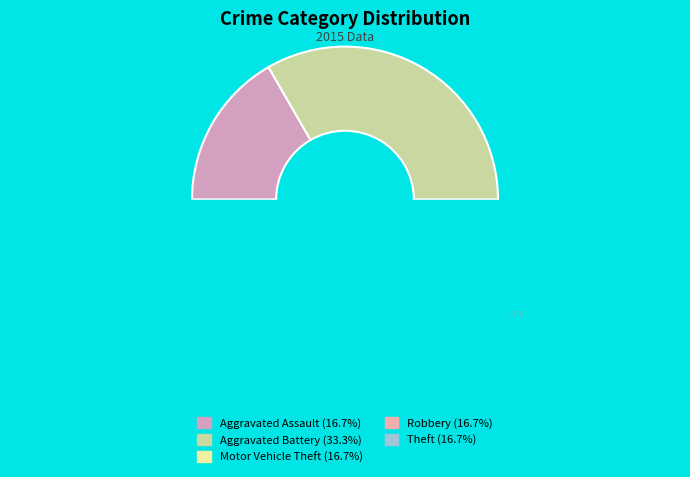

To the nearest percent, what is the combined percentage of Motor Vehicle Theft and Theft?

33%